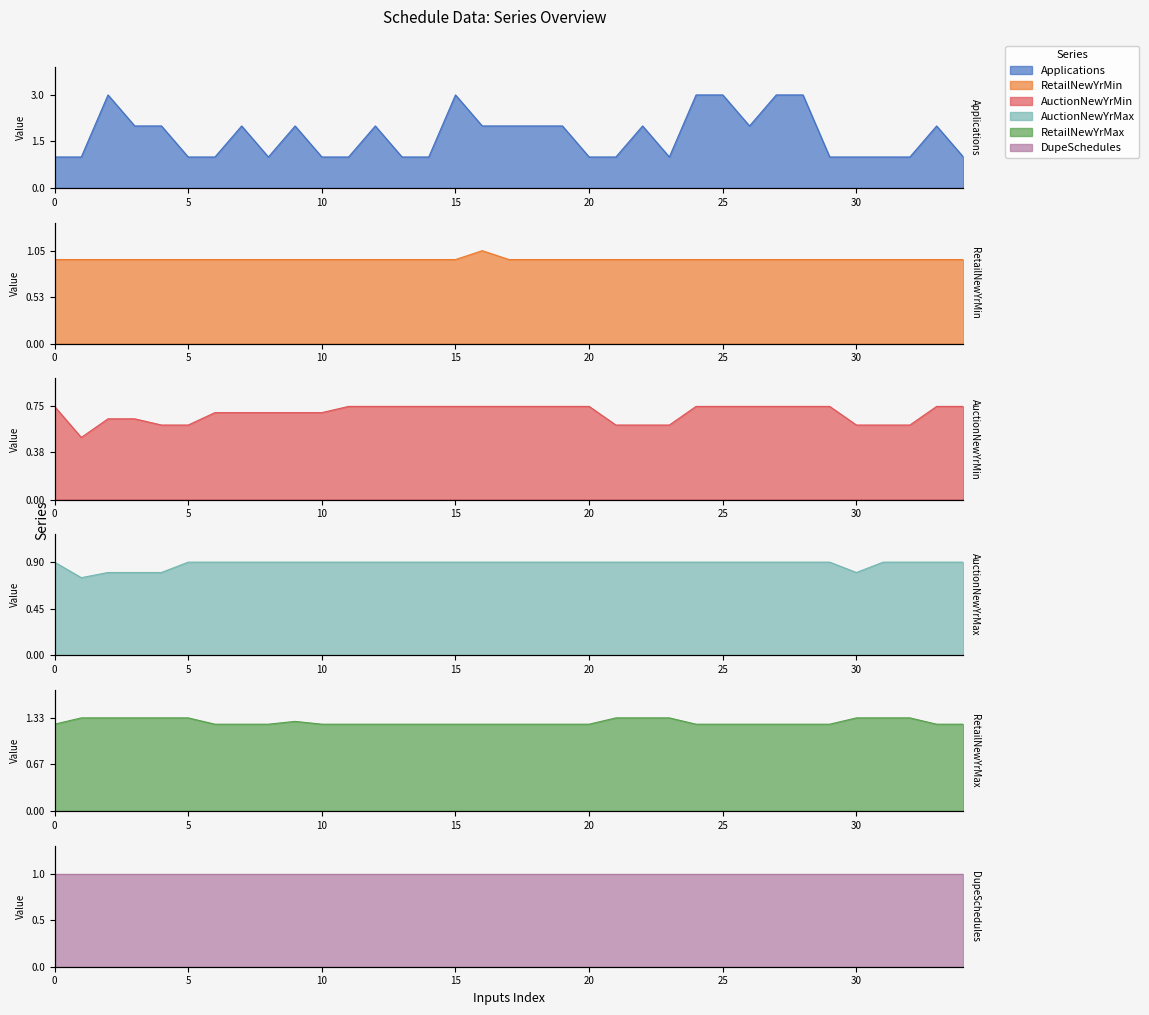

True or false: Applications and AuctionNewYrMin intersect in this chart.

False